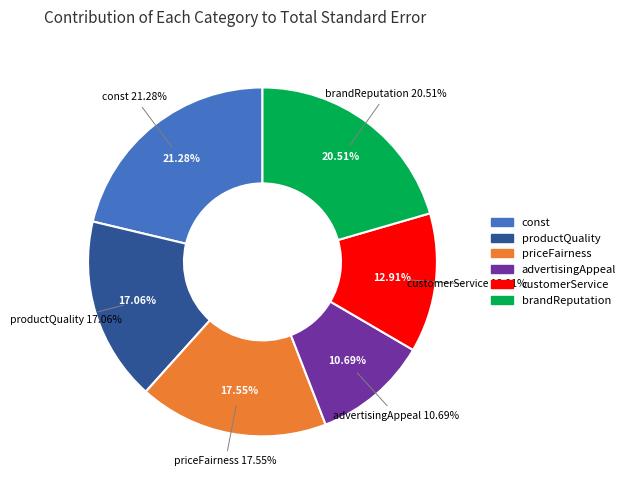

Rank the categories by value from lowest to highest.

advertisingAppeal, customerService, productQuality, priceFairness, brandReputation, const